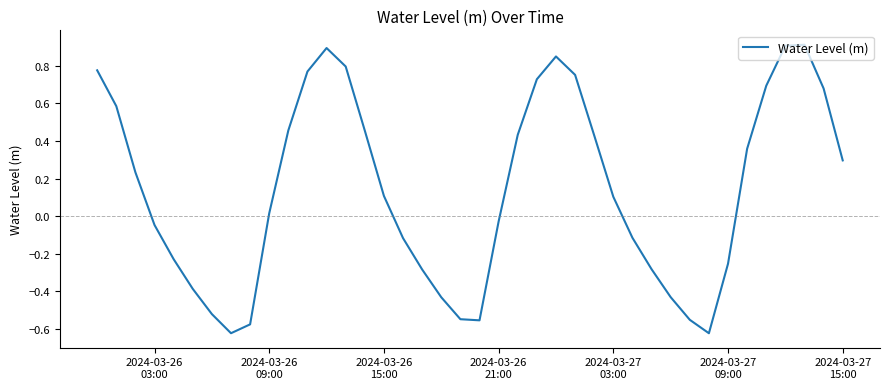

What is the greatest value displayed?

0.9